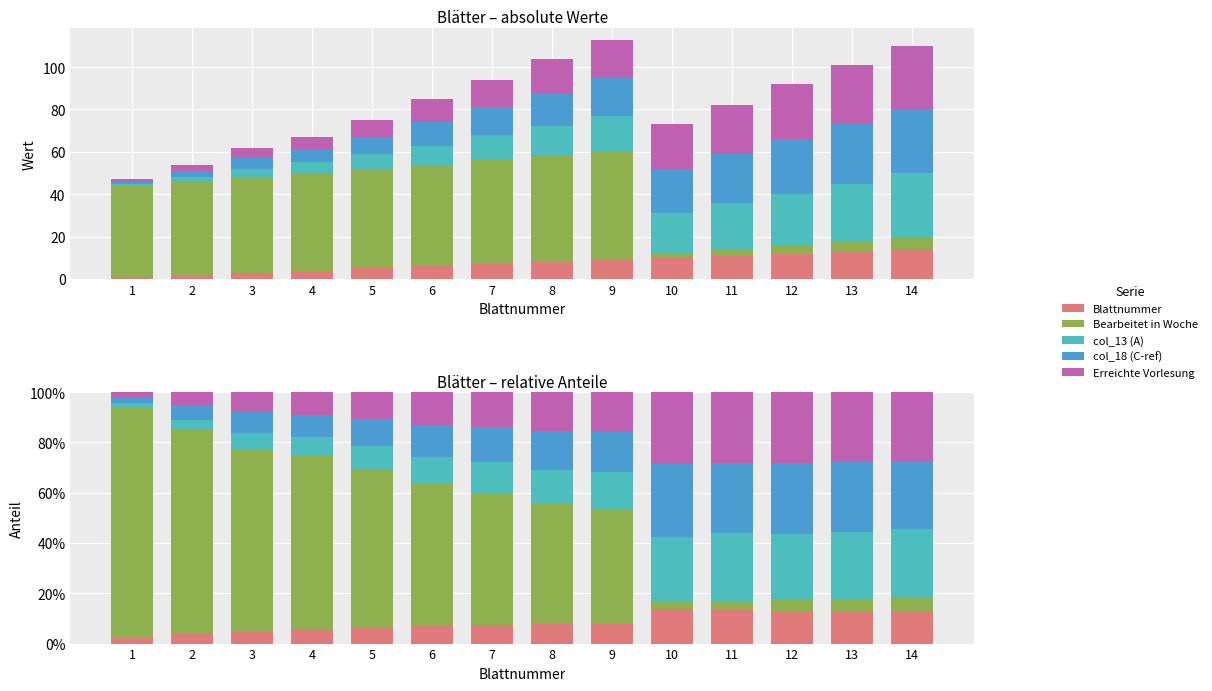

At 7, list the series in order from smallest to largest.

Blattnummer, col_13 (A), col_18 (C-ref), Erreichte Vorlesung, Bearbeitet in Woche